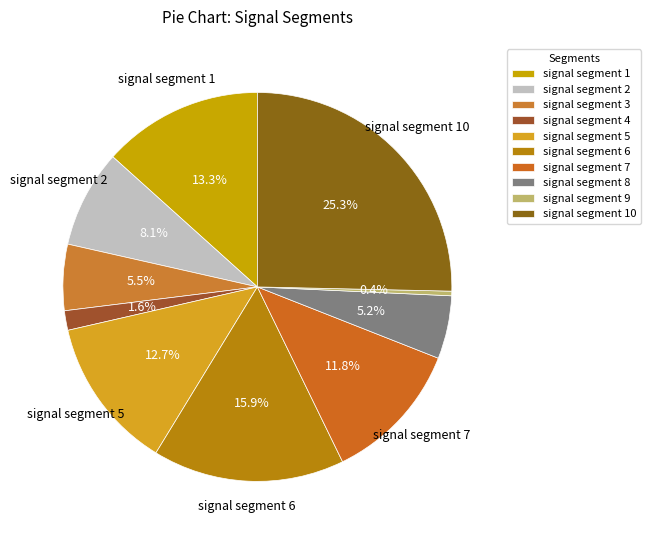

Does signal segment 9 account for over 50% of the chart?

No